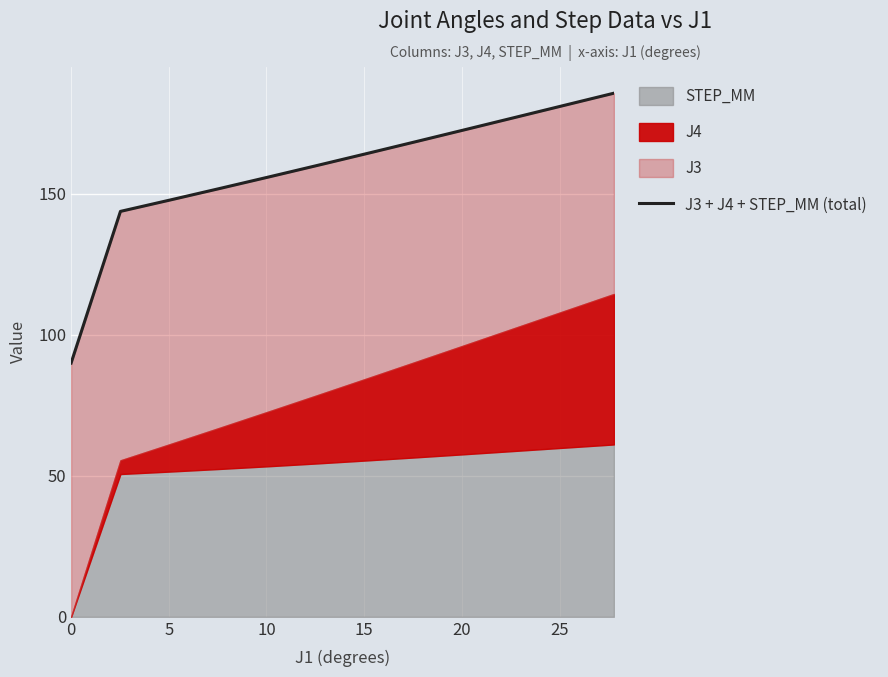

True or false: the data has more than 1 interior local peaks.

False